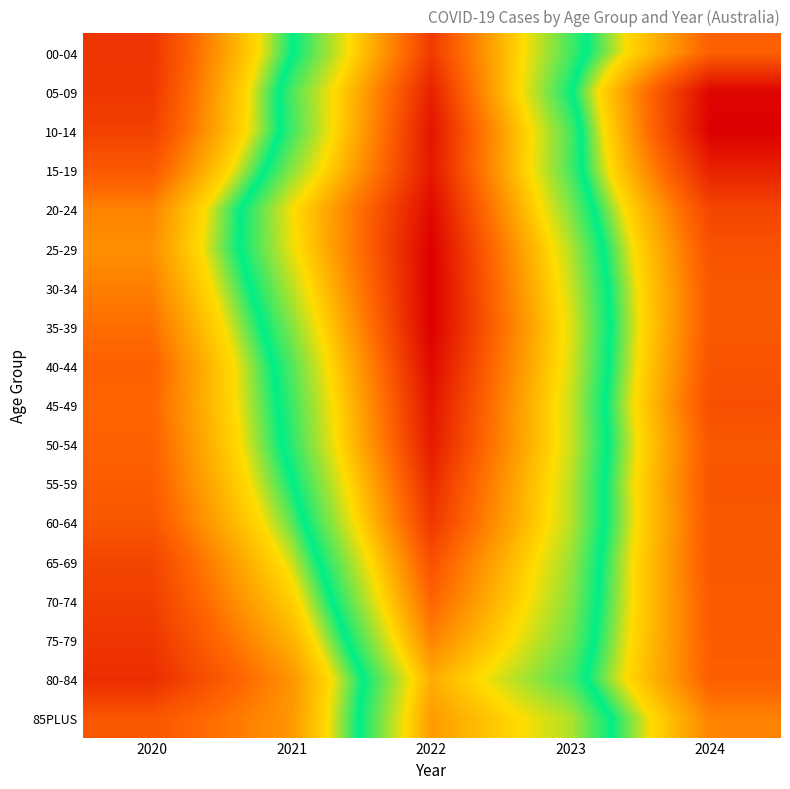

Which has a higher value, 2021 or 2023?

2023